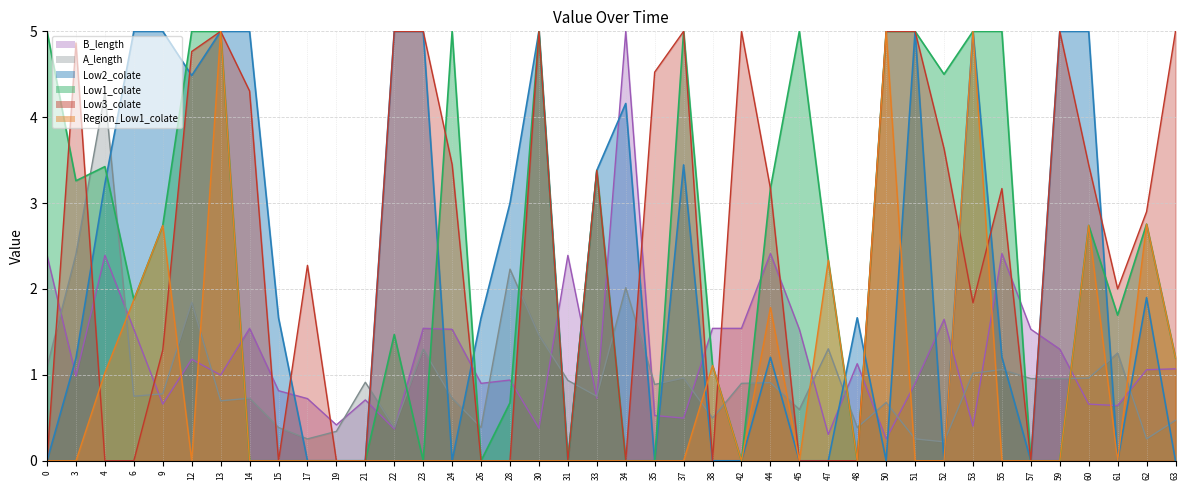

Reading right to left, list all the values displayed in this chart.

B_length: 1.1	1.1	0.6	0.7	1.3	1.5	2.4	0.4	1.6	0.9	0.3	1.1	0.3	1.5	2.4	1.5	1.5	0.5	0.5	5.0	0.7	2.4	0.4	0.9	0.9	1.5	1.5	0.4	0.7	0.4	0.7	0.8	1.5	1.0	1.2	0.7	1.5	2.4	1.0	2.4
A_length: 0.5	0.3	1.3	1.0	1.0	1.0	1.1	1.0	0.2	0.3	0.7	0.4	1.3	0.6	0.9	0.9	0.5	1.0	0.9	2.0	0.8	0.9	1.5	2.2	0.4	0.7	1.3	0.4	0.9	0.3	0.3	0.4	0.7	0.7	1.8	0.8	0.8	4.3	2.4	1.1
Low1_colate: 1.2	2.8	1.7	2.7	0.0	0.0	5.0	5.0	4.5	5.0	5.0	0.0	2.3	5.0	3.2	0.0	1.1	5.0	0.0	0.0	3.4	0.0	5.0	0.7	0.0	5.0	0.0	1.5	0.0	0.0	0.0	0.0	0.0	5.0	5.0	2.7	1.9	3.4	3.3	5.0
Low2_colate: 0.0	1.9	0.0	5.0	5.0	0.0	1.2	5.0	0.0	5.0	0.0	1.7	0.0	0.0	1.2	0.0	0.0	3.4	0.0	4.2	3.4	0.0	5.0	3.0	1.7	0.0	5.0	5.0	0.0	0.0	0.0	1.7	5.0	5.0	4.5	5.0	5.0	3.2	1.2	0.0
Low3_colate: 5.0	2.9	2.0	3.4	5.0	0.0	3.2	1.8	3.6	5.0	5.0	0.0	0.0	0.0	3.2	5.0	0.0	5.0	4.5	0.0	3.4	0.0	5.0	0.0	0.0	3.4	5.0	5.0	0.0	0.0	2.3	0.0	4.3	5.0	4.8	1.3	0.0	0.0	4.9	0.0
Region_Low1_colate: 1.2	2.8	0.0	2.7	0.0	0.0	0.0	5.0	0.0	0.0	5.0	0.0	2.3	0.0	1.8	0.0	1.1	0.0	0.0	0.0	0.0	0.0	0.0	0.0	0.0	0.0	0.0	0.0	0.0	0.0	0.0	0.0	0.0	5.0	0.0	2.7	1.9	1.0	0.0	0.0